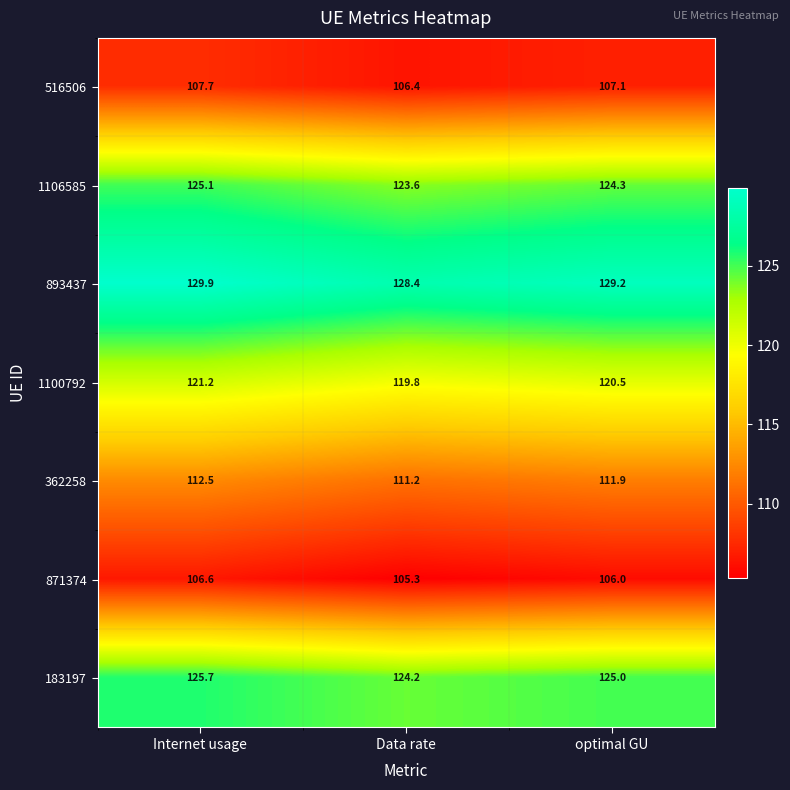

What is the total value across all series at Internet usage?

828.7